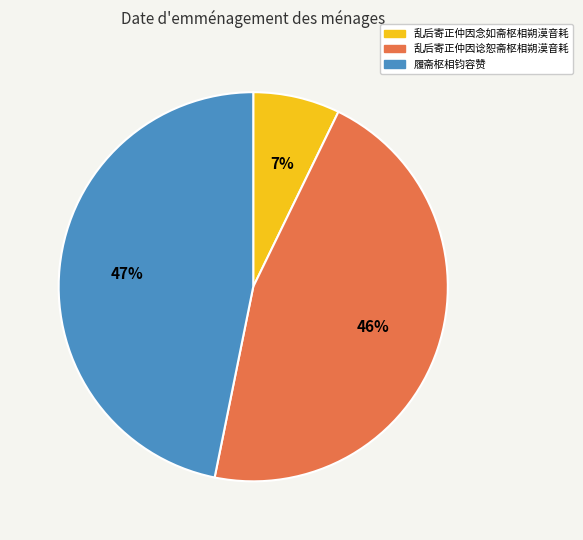

Which slice is the largest?

履斋枢相钧容赞